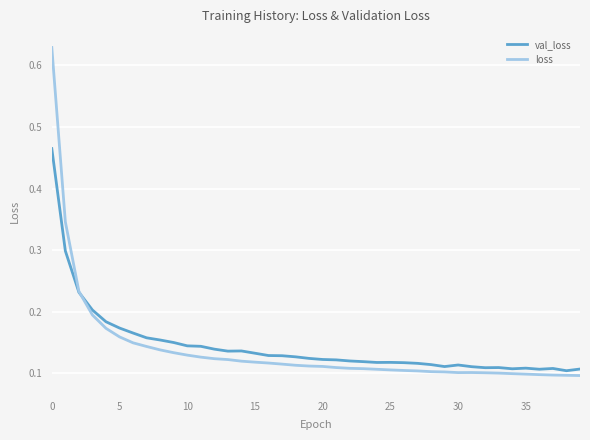

True or false: val_loss and loss cross at least once.

True